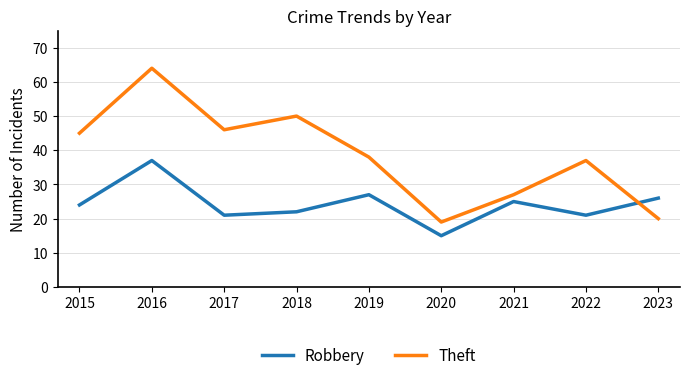

What are all the series names shown in the legend?

Robbery, Theft